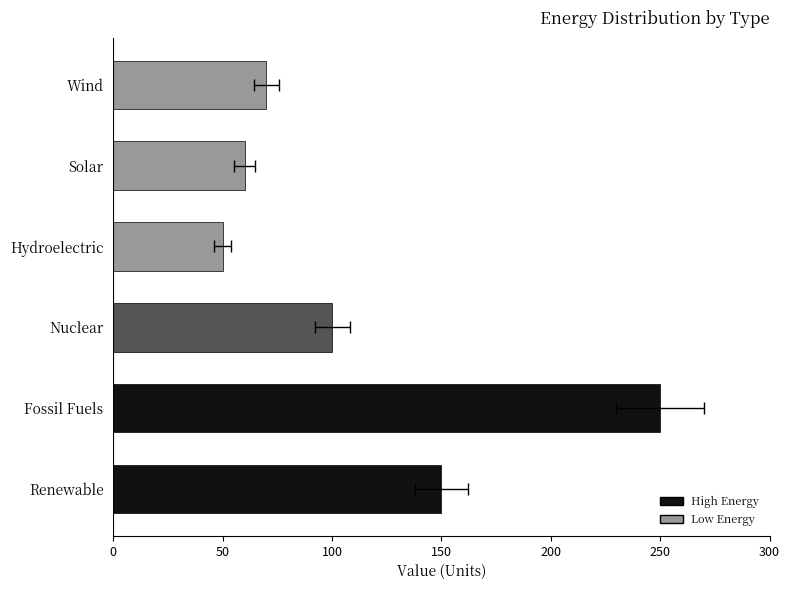

What is the difference between the maximum and minimum values?

200